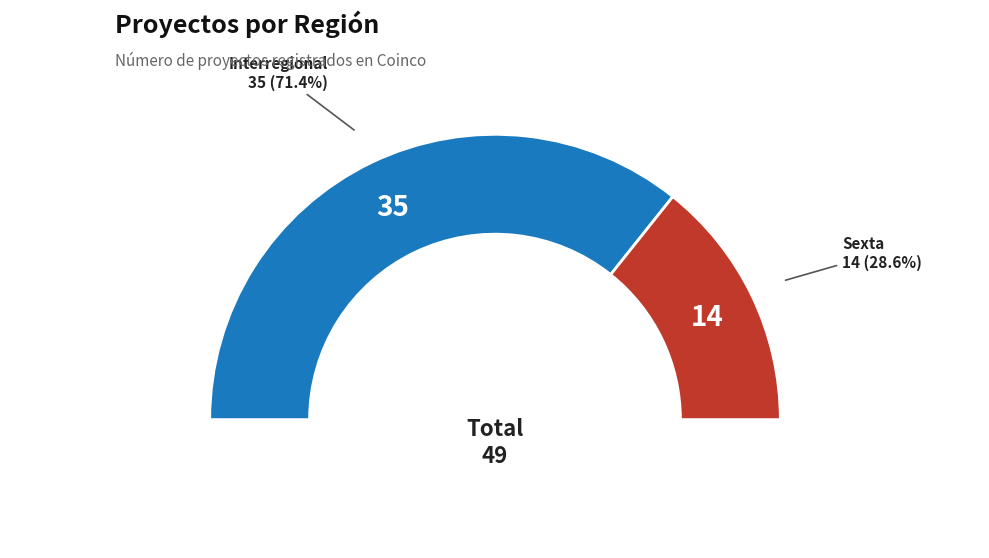

To the nearest percent, what is the combined percentage of Interregional and Sexta?

100%